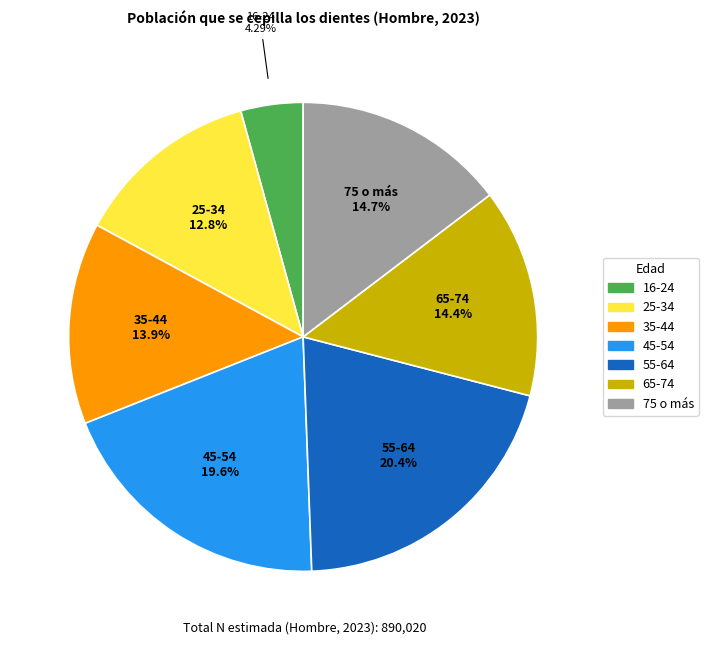

True or false: 45-54 accounts for 14% of the total.

False